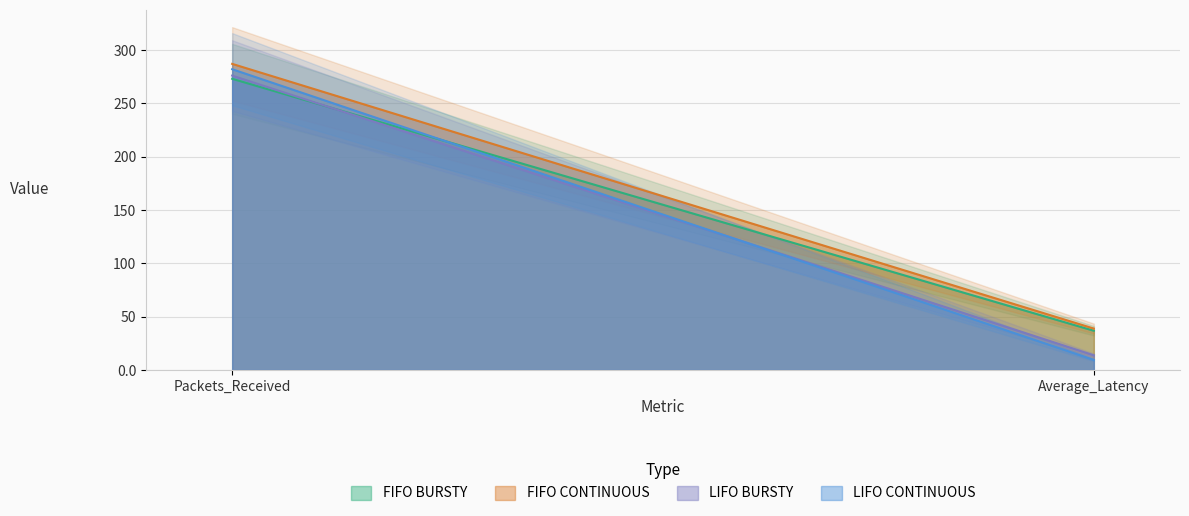

How many lines are shown in the chart?

4